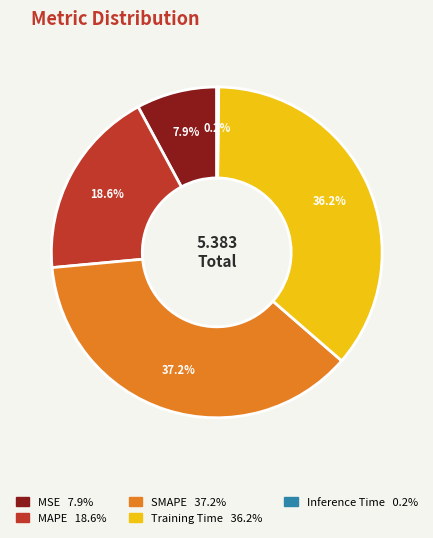

Is there any slice that represents more than half of the pie?

No